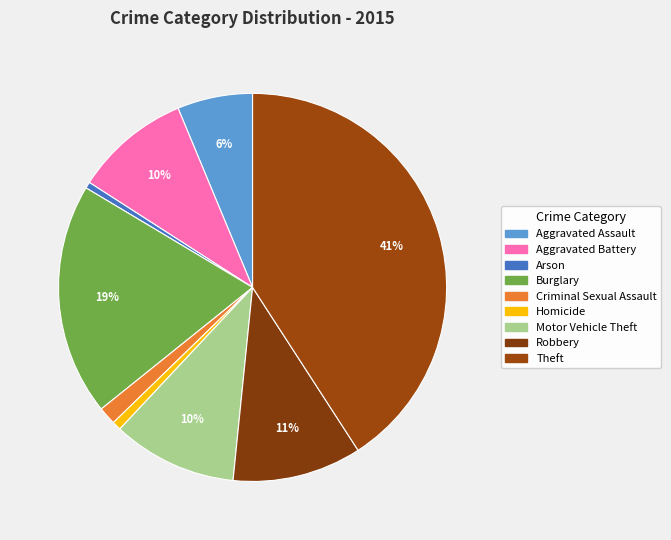

To the nearest percent, what portion does Theft represent?

41%